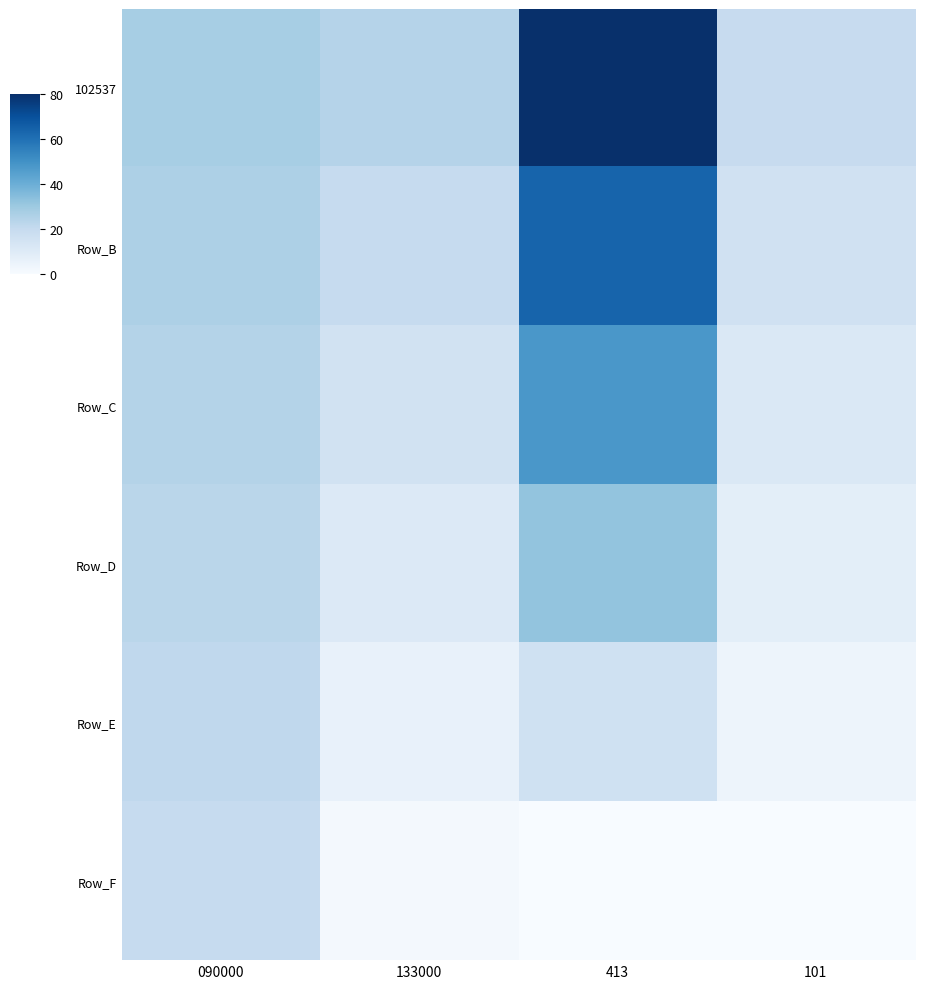

Which series changed the most between 133000 and 413?

102537